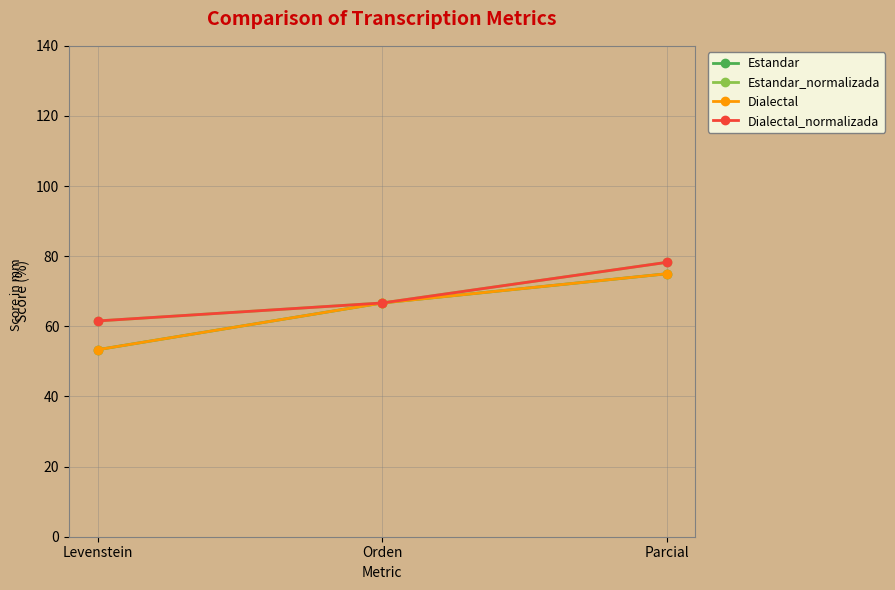

Is this an area chart (filled region under the line)?

No